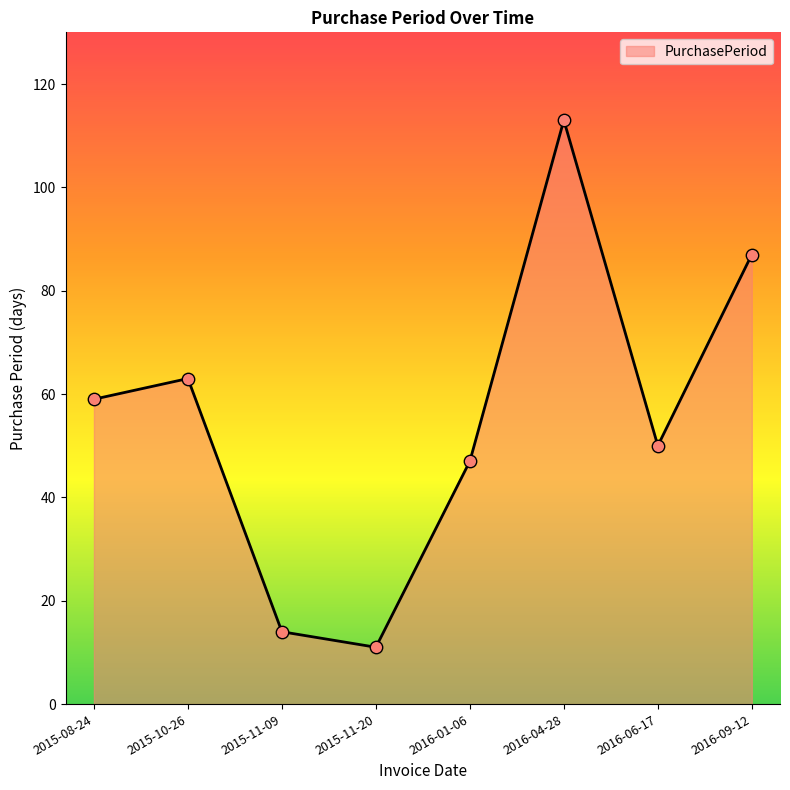

Approximately how many times larger is the value at 2016-06-17 compared to 2016-09-12?

0.6